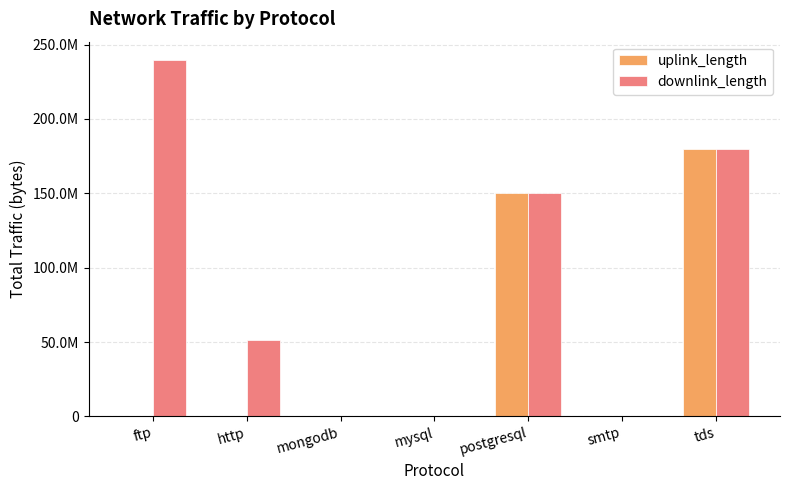

What is the greatest value displayed?

240003466